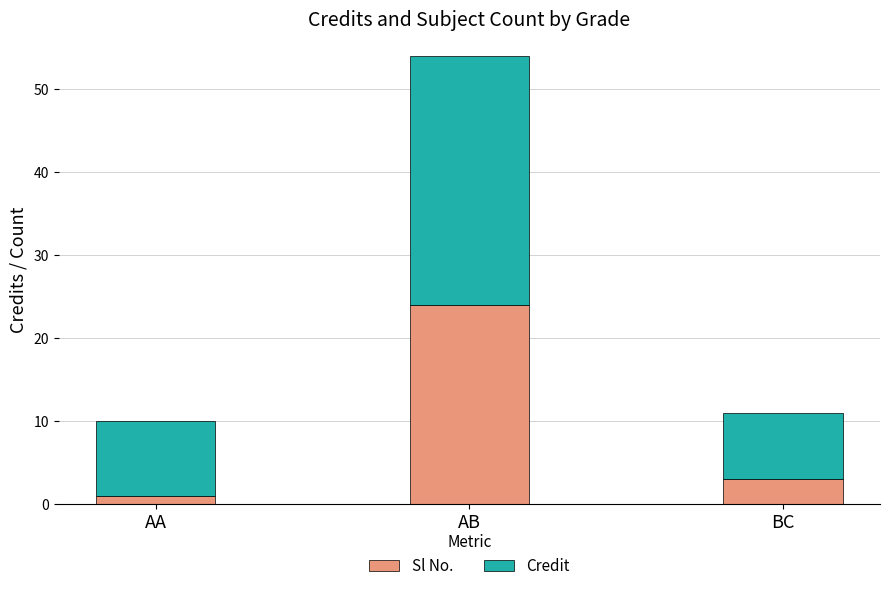

Are the bars grouped side by side (vs. stacked)?

No